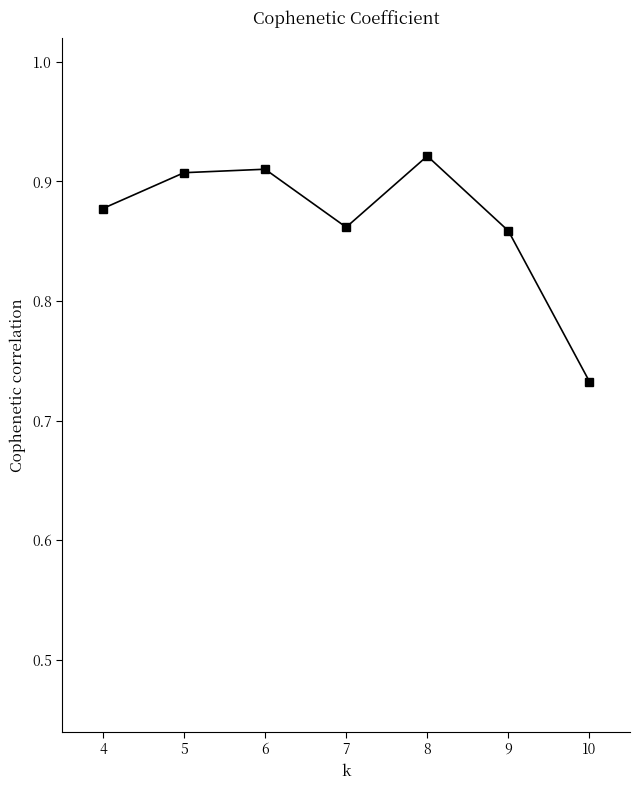

What is the sum of the values at 10 and 9?

1.6